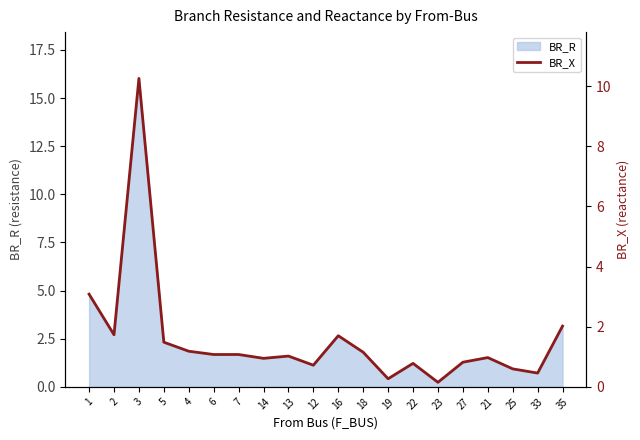

What is the change in value from 19 to 23?

-0.1